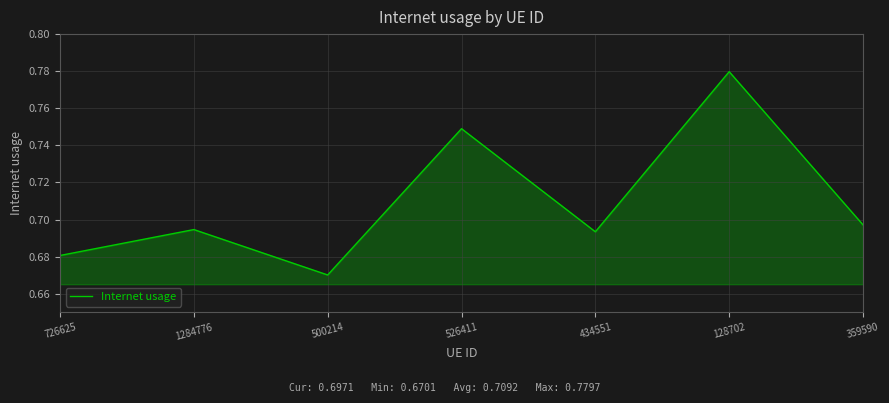

What position from the left is 726625?

1